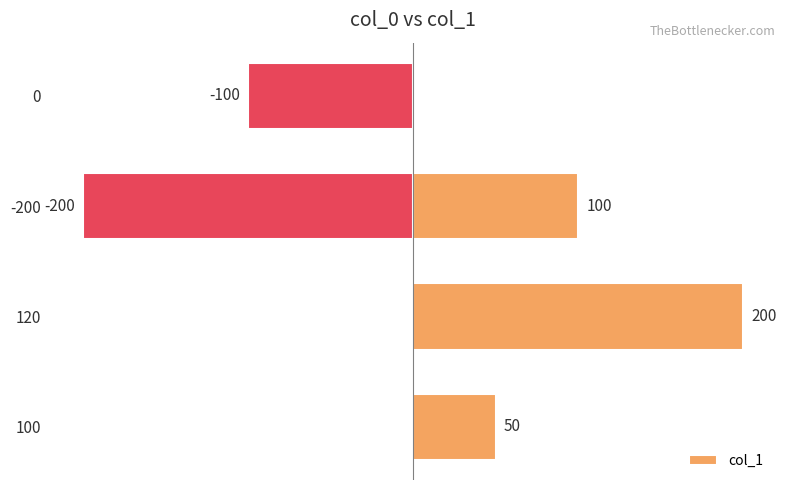

How many negative values are there?

2